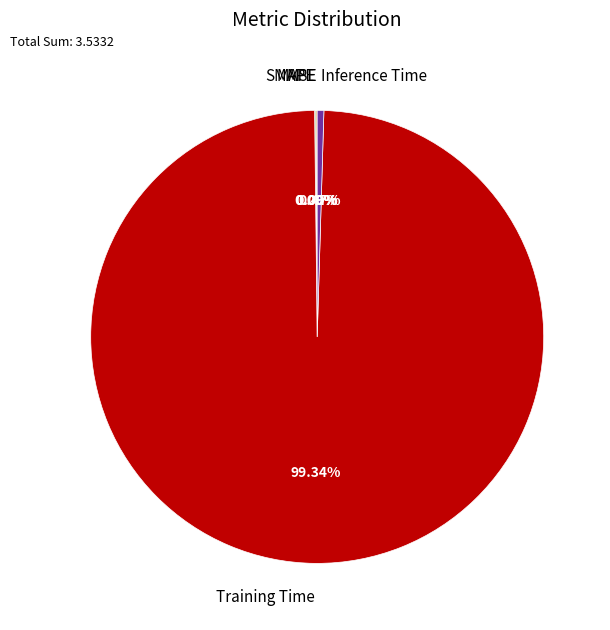

Which slice is the largest?

Training Time